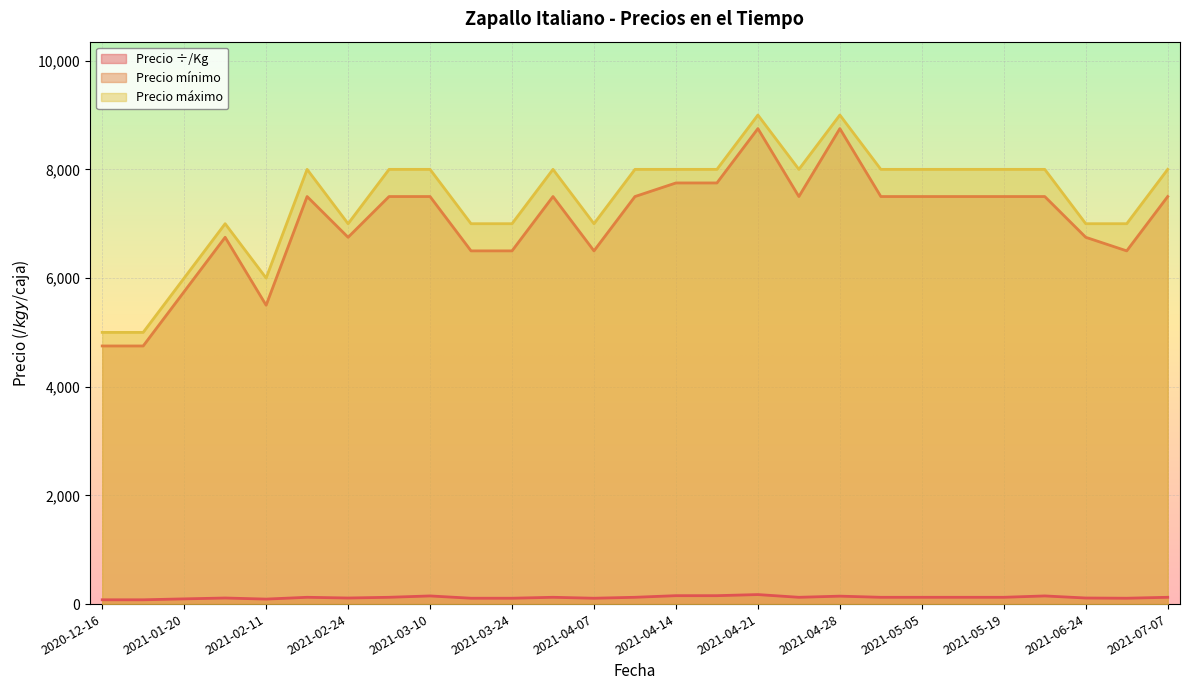

At which category does the chart reach its minimum across all series?

2020-12-16